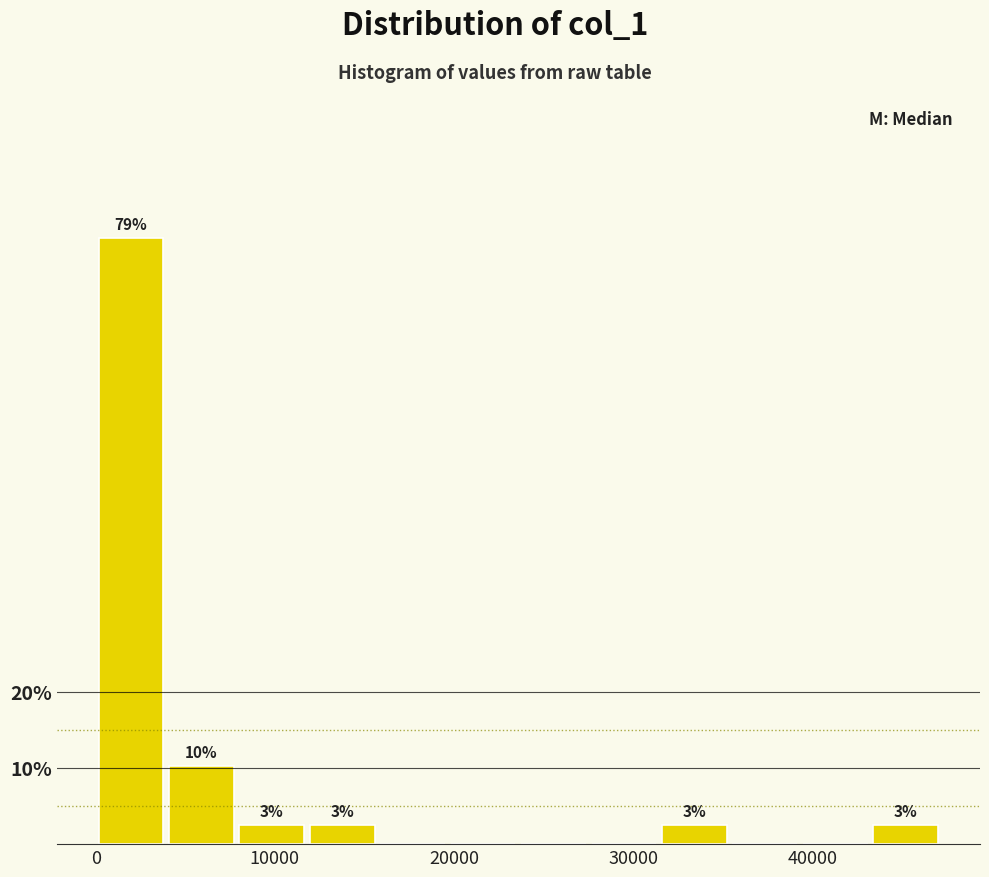

Around what value on the x-axis is the tallest bar? Give the approximate position of its centre, as read against the axis.

2000